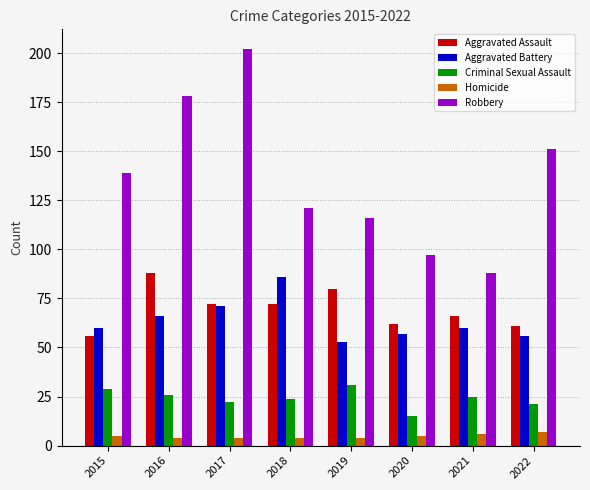

What is the spread (max minus min) of values at 2019?

112